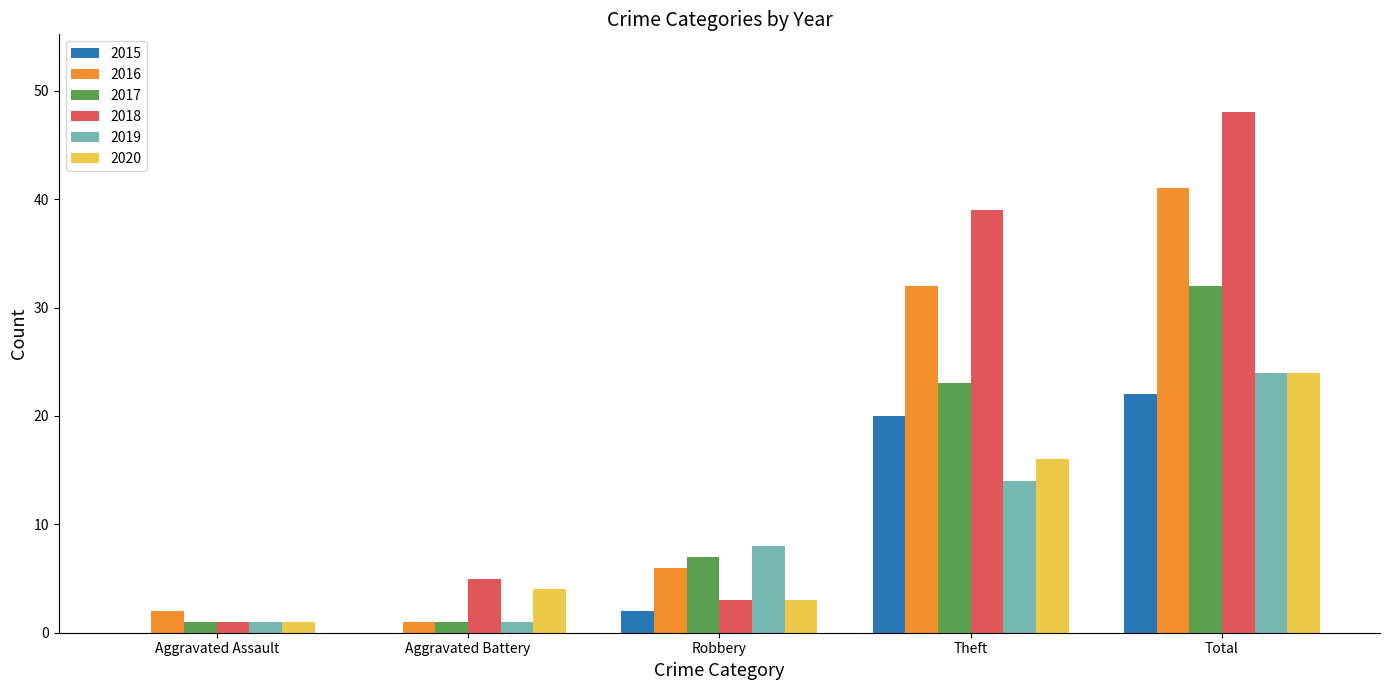

What is the greatest value displayed?

48